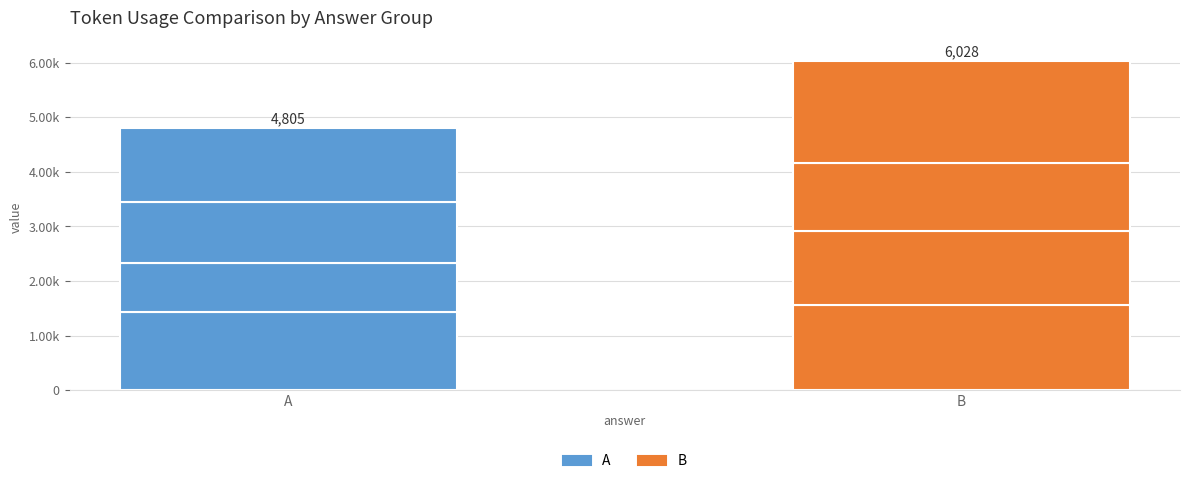

Between 6 and 5, which is larger?

6